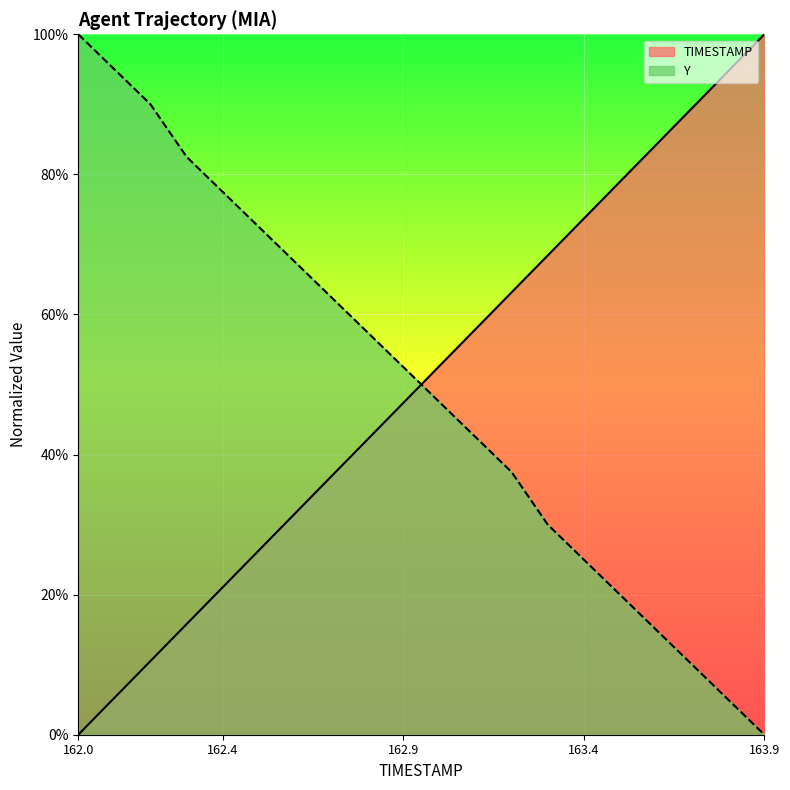

At which label does TIMESTAMP reach its minimum?

162.0